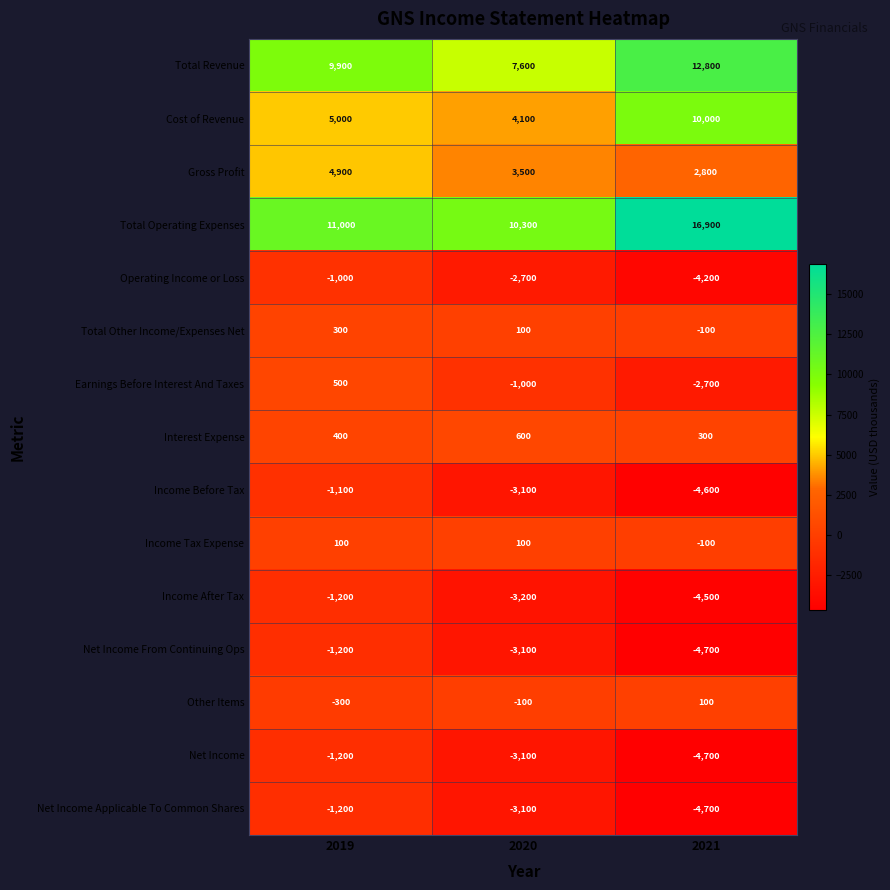

Which series has the largest total across all categories?

Total Operating Expenses